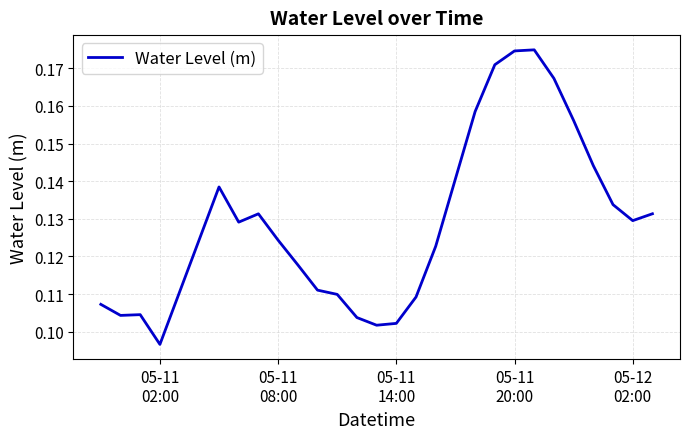

Reading left to right, list all the values displayed in this chart.

0.1	0.1	0.1	0.1	0.1	0.1	0.1	0.1	0.1	0.1	0.1	0.1	0.1	0.1	0.1	0.1	0.1	0.2	0.2	0.2	0.2	0.2	0.2	0.1	0.1	0.1	0.1